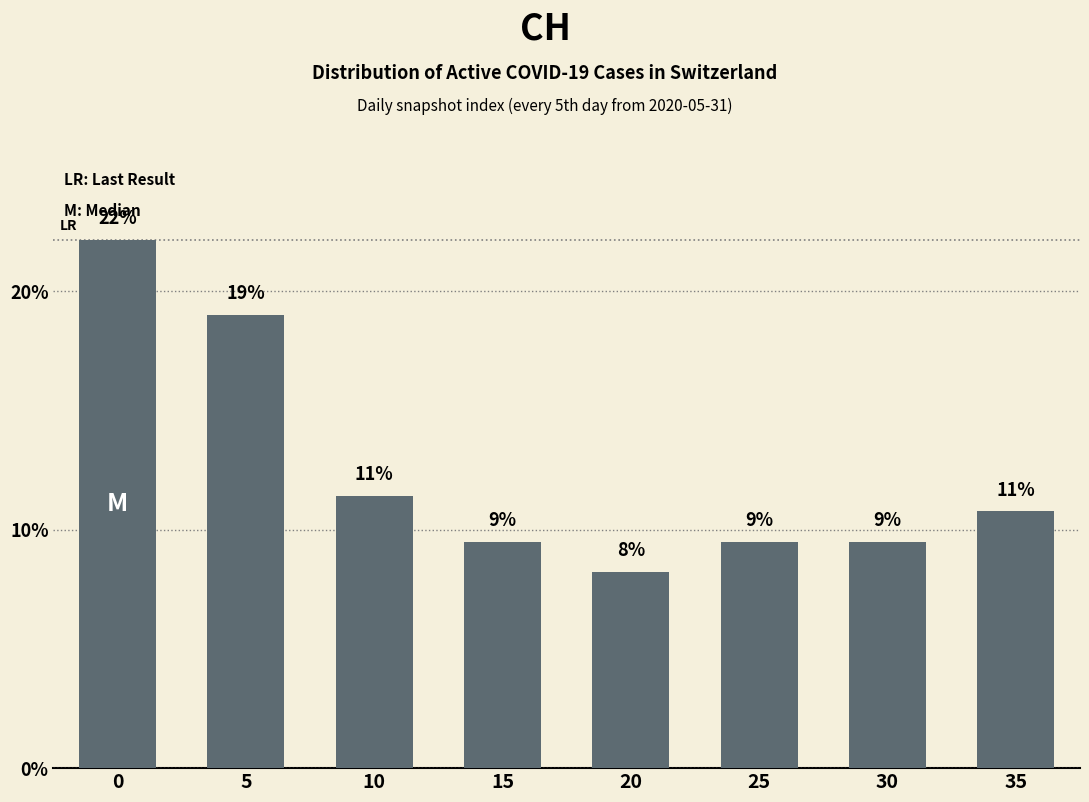

Reading left to right, transcribe all the data shown in this chart.

0=22.2	5=19.0	10=11.4	15=9.5	20=8.2	25=9.5	30=9.5	35=10.8